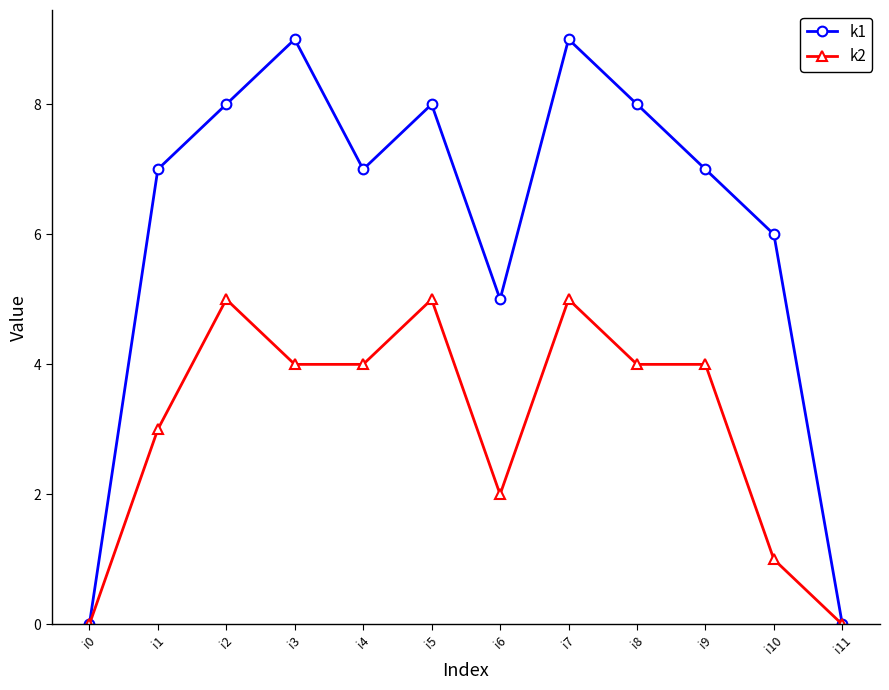

What is the greatest value displayed?

9